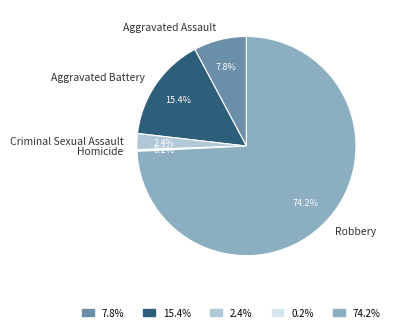

Which category has the biggest portion of the pie?

Robbery